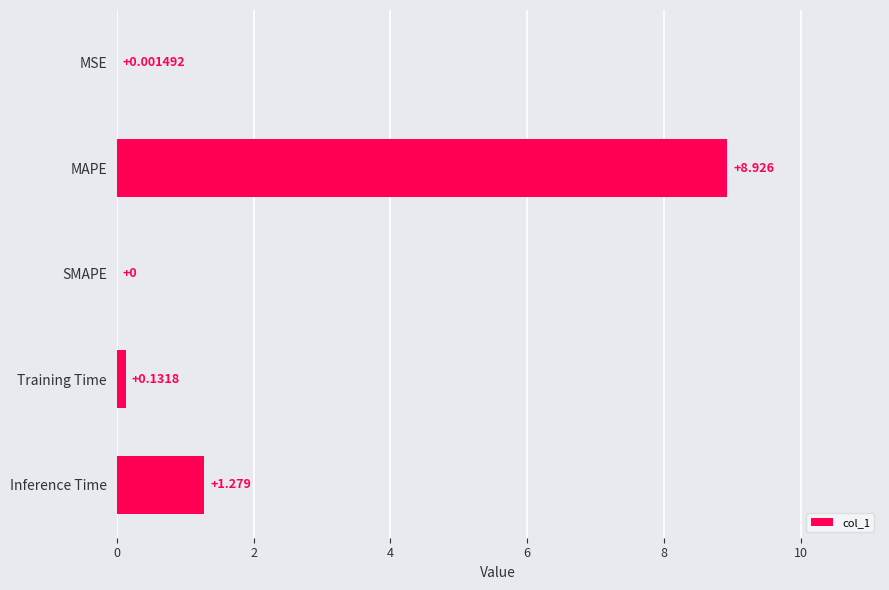

Which has a higher value, Training Time or SMAPE?

Training Time